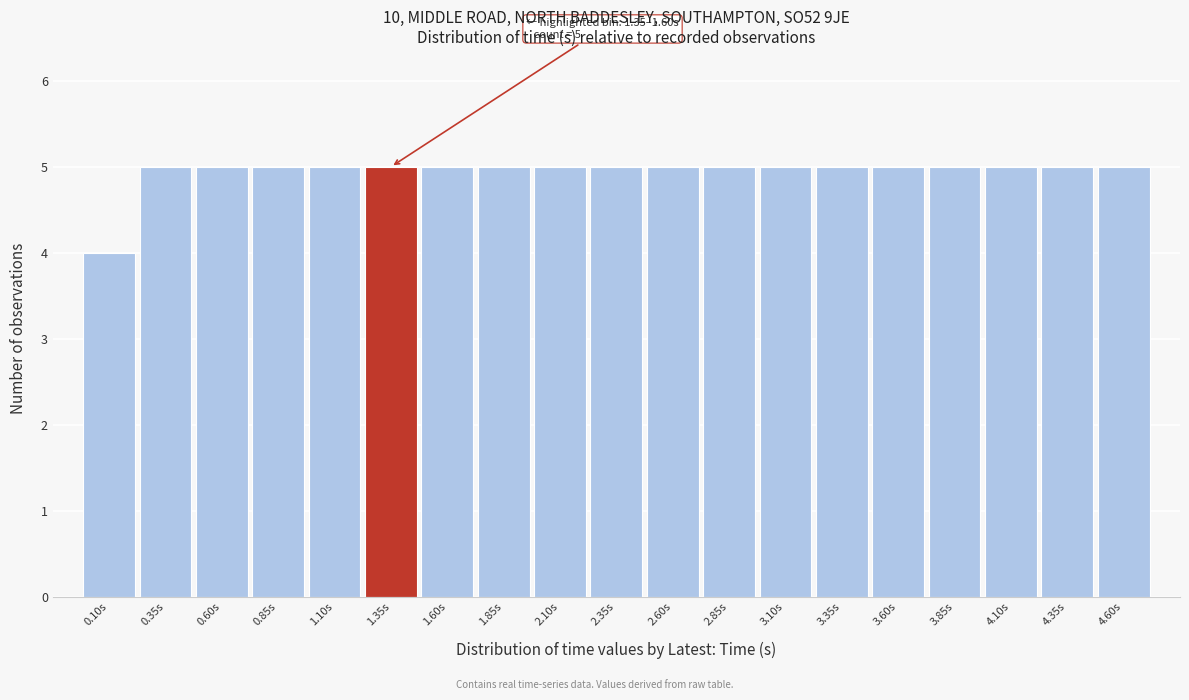

Reading right to left, extract all data points from this chart.

4.60s=5	4.35s=5	4.10s=5	3.85s=5	3.60s=5	3.35s=5	3.10s=5	2.85s=5	2.60s=5	2.35s=5	2.10s=5	1.85s=5	1.60s=5	1.35s=5	1.10s=5	0.85s=5	0.60s=5	0.35s=5	0.10s=4